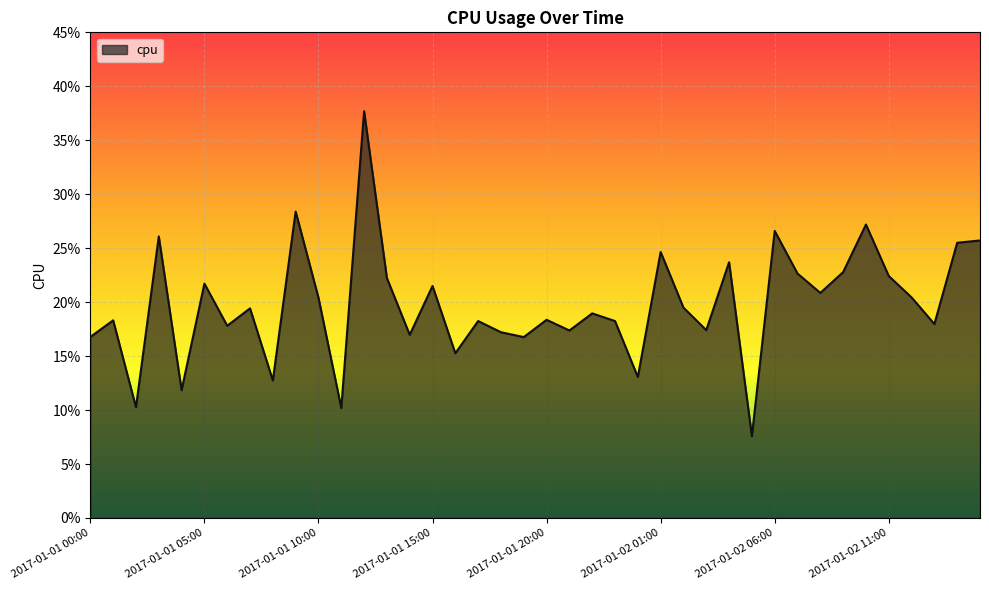

Does the chart display data point markers on the line(s)?

No